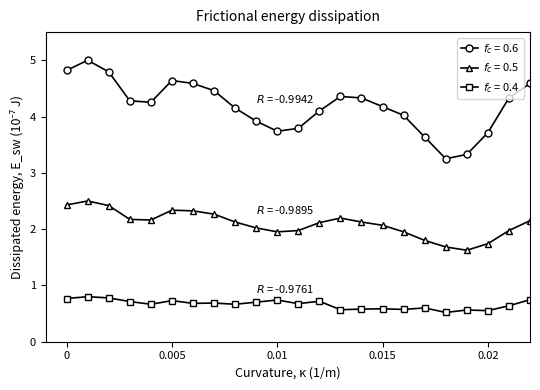

At how many categories does at least one series exceed 1?

24